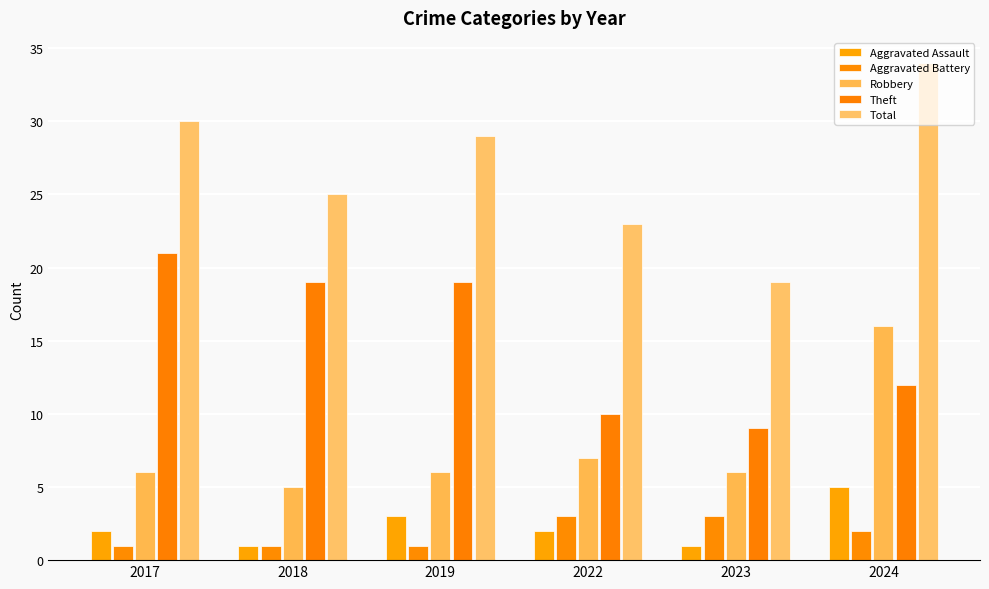

The value of Theft at 2018 is 19. True or false?

True